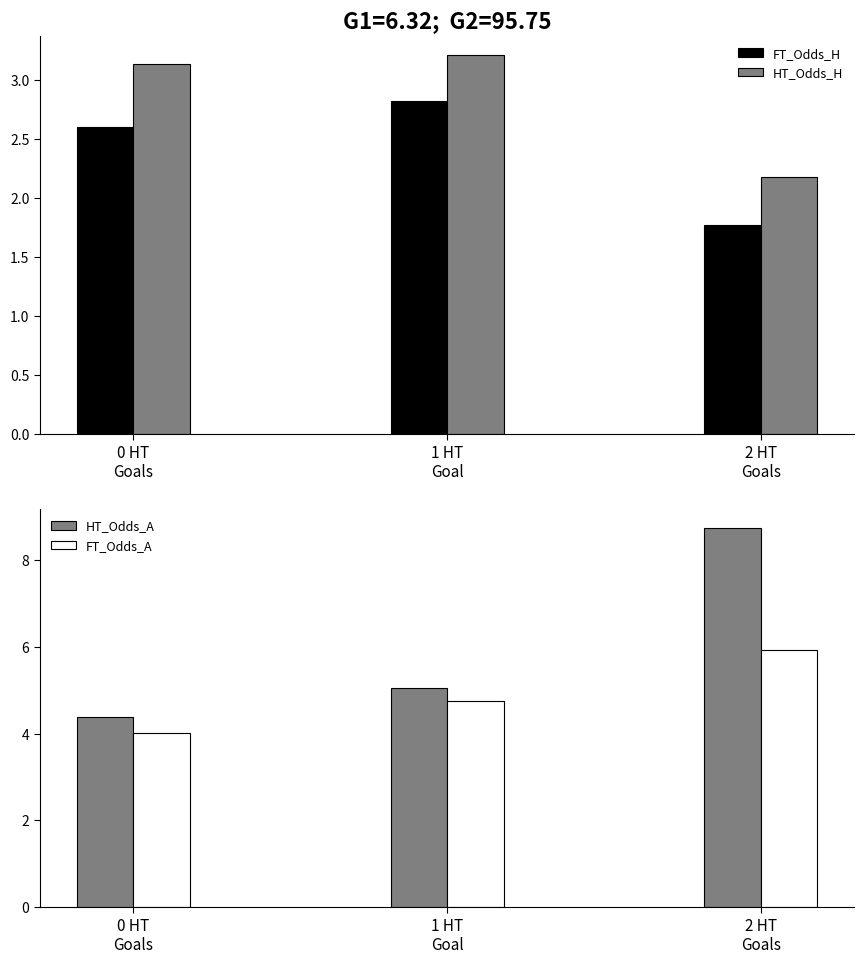

Which series has the widest spread of values?

HT_Odds_A